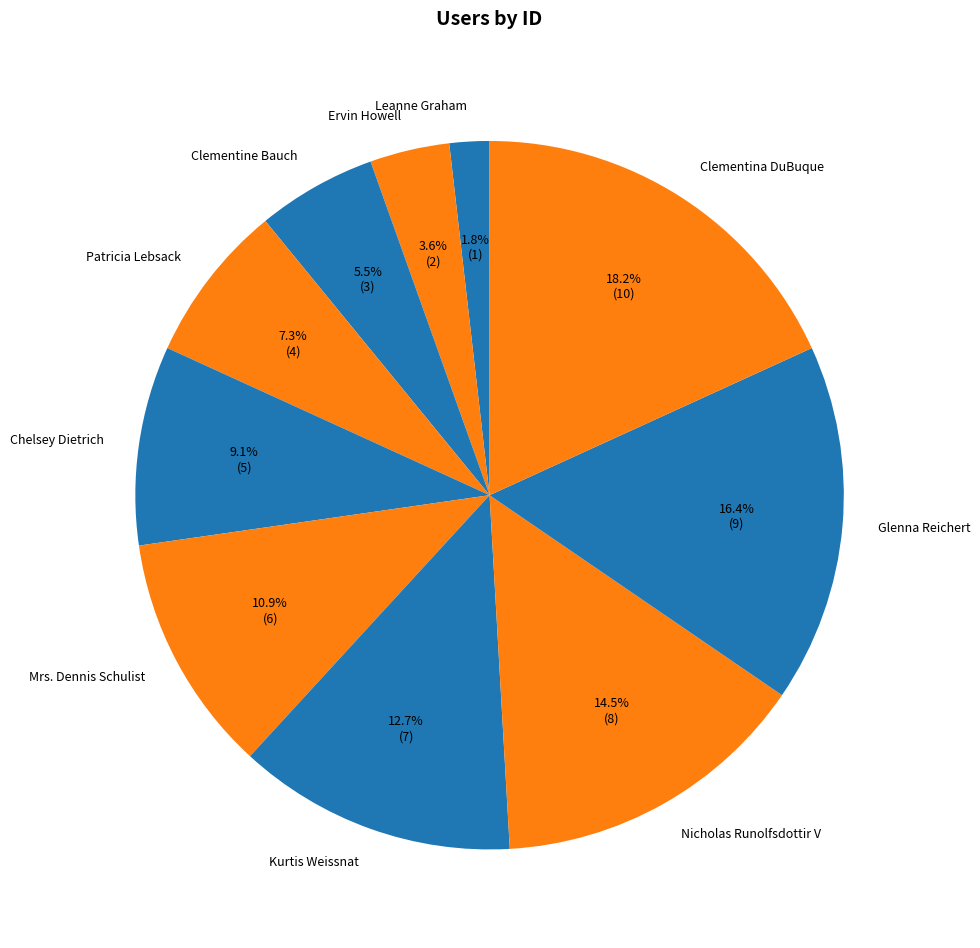

To the nearest percent, what percentage of the pie is Glenna Reichert?

16%